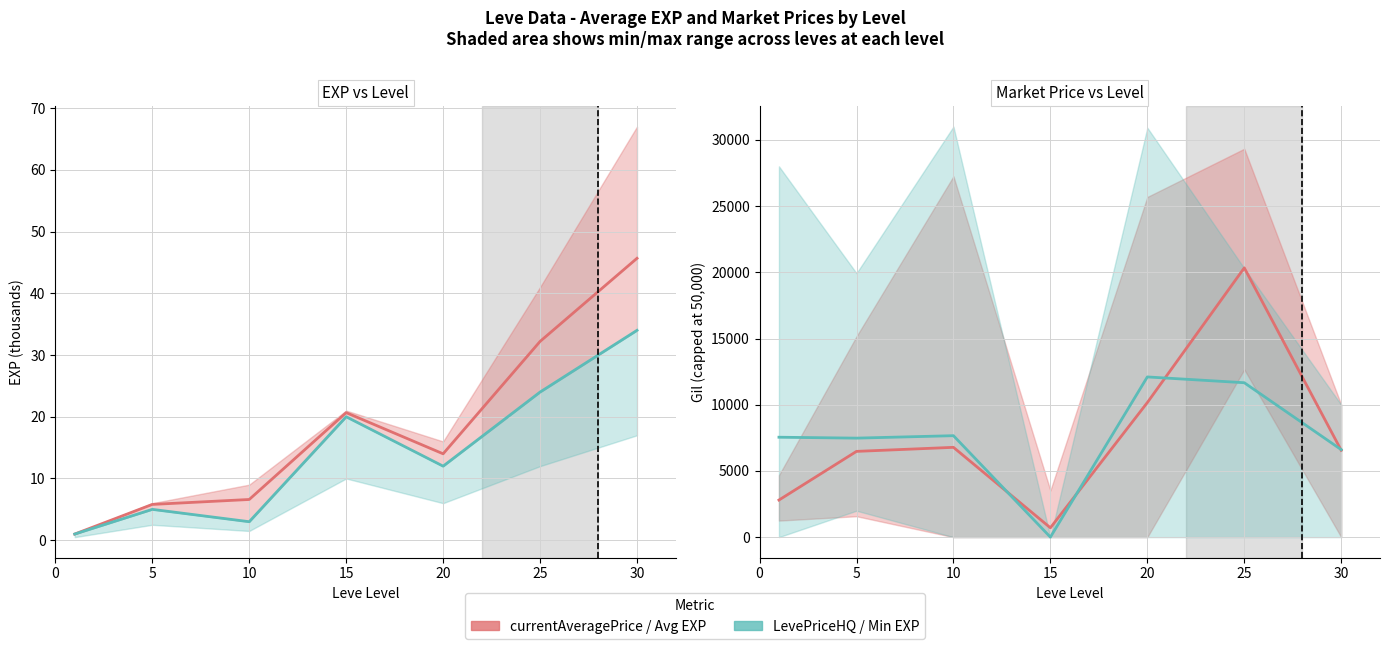

What is the value of the Min EXP point at the 3rd from the left?

3.0